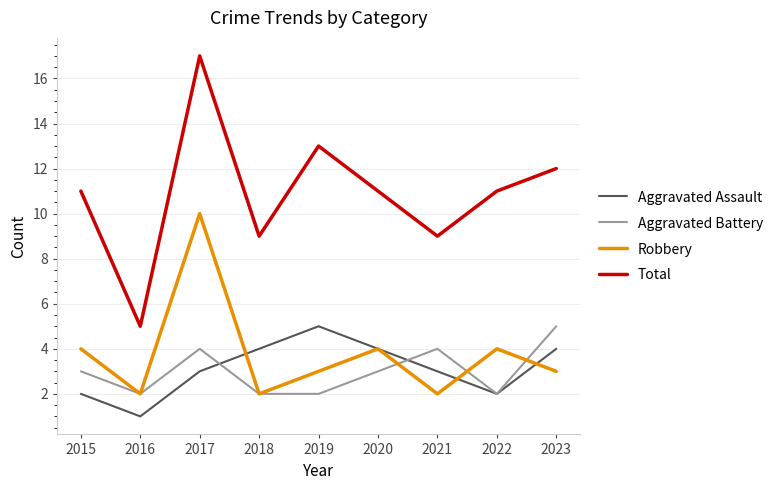

Which label corresponds to the smallest value in the chart?

2016